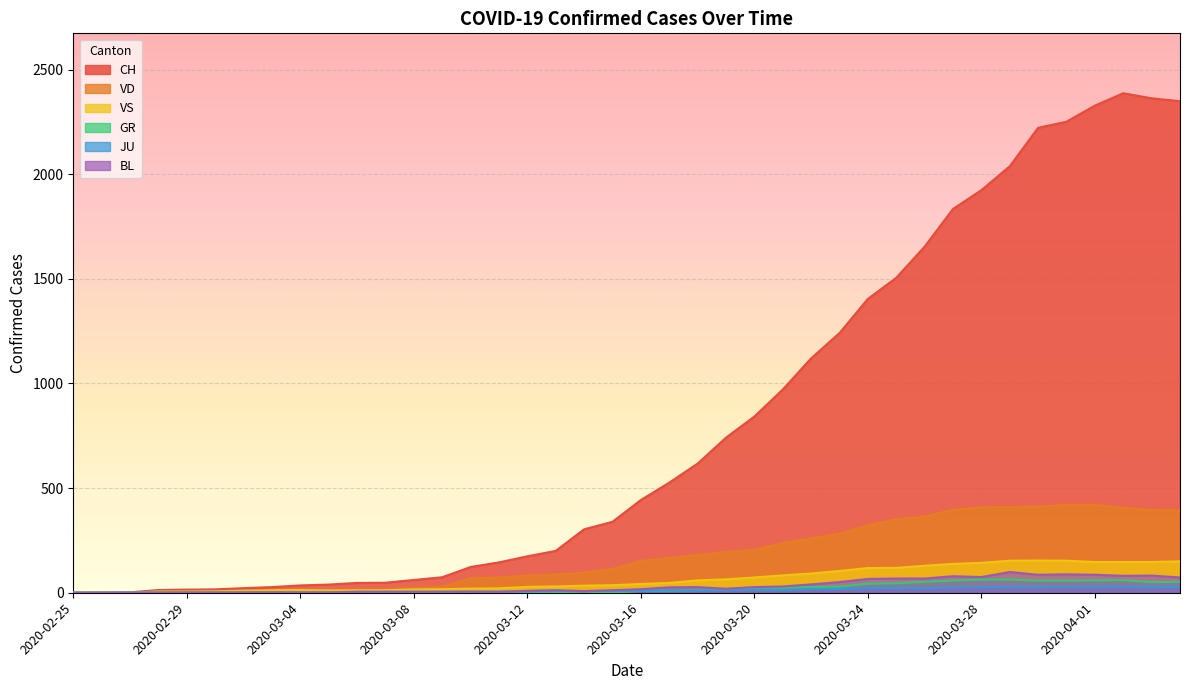

What is the average value of the BL series?

31